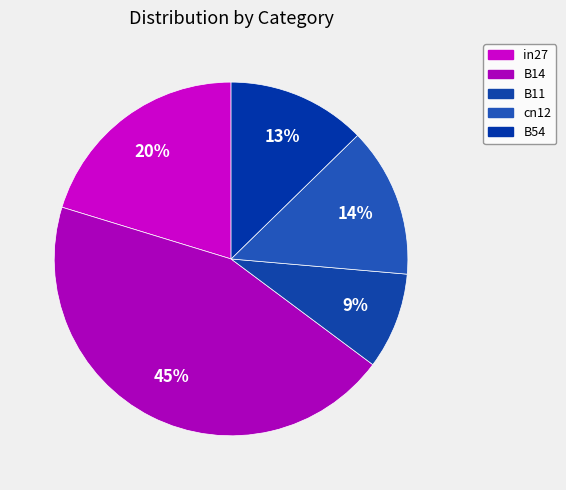

The cn12 slice represents 14% of the pie. True or false?

True